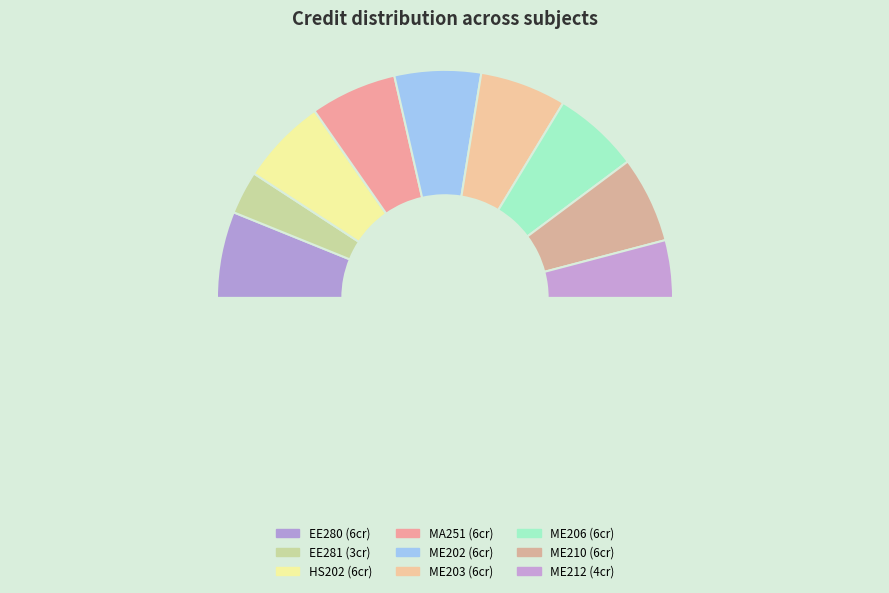

Is it true that EE281 is 1% of the pie?

False